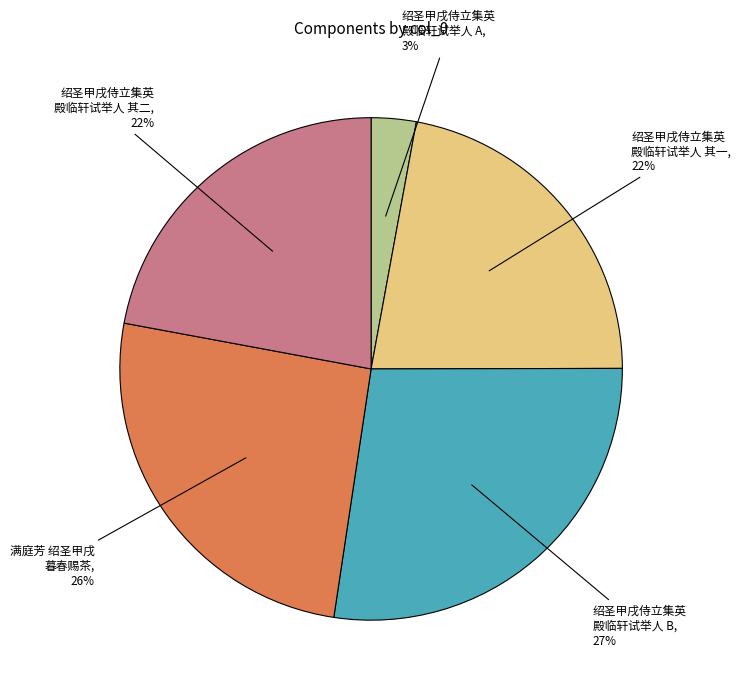

Is there any slice that represents more than half of the pie?

No